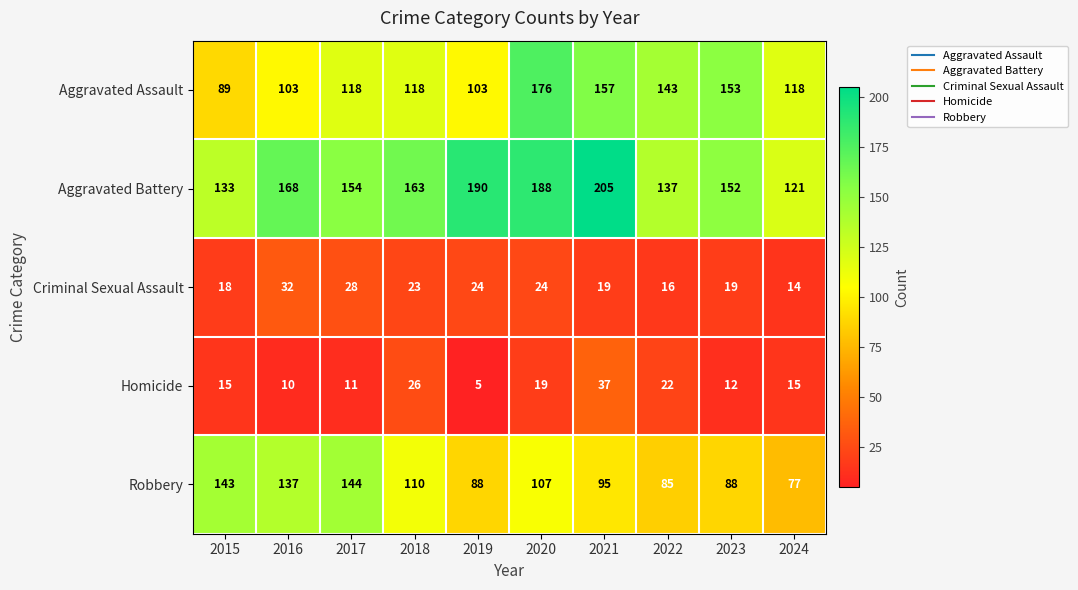

Is it true that Aggravated Assault equals 103 at 2019?

True